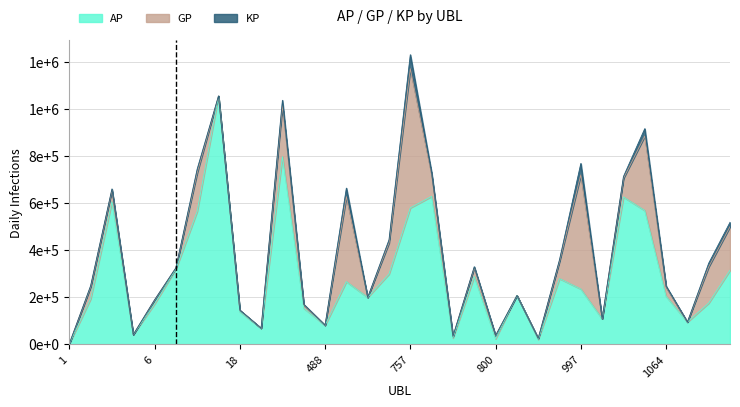

Is it true that GP equals 294339 at 1020?

False